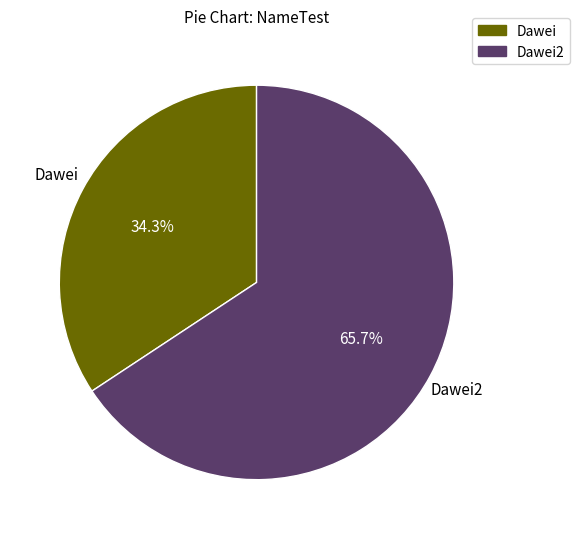

Is it true that Dawei is 34% of the pie?

True